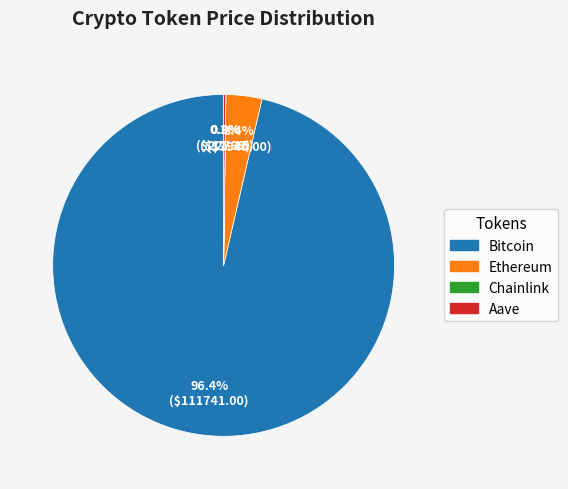

To the nearest percent, what is the difference between the Bitcoin and Ethereum slice percentages?

93%